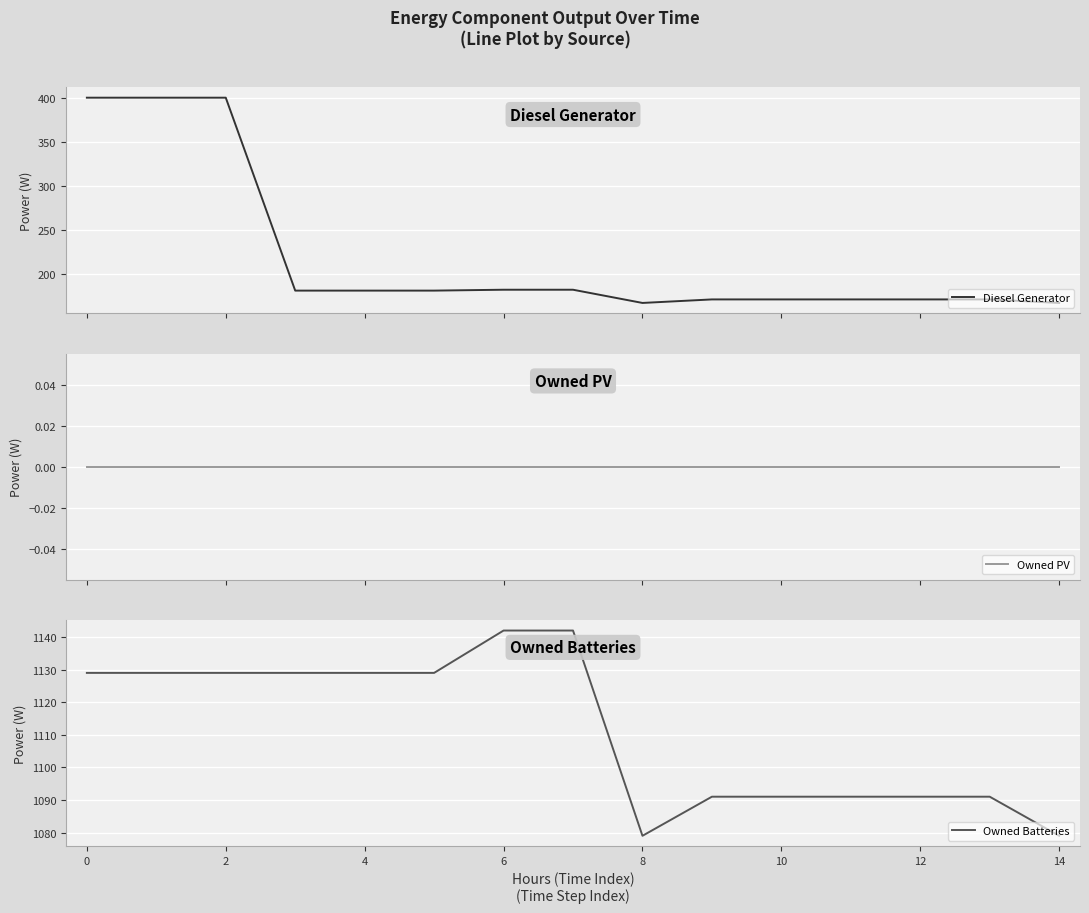

What is the lowest value of the Diesel Generator series?

167